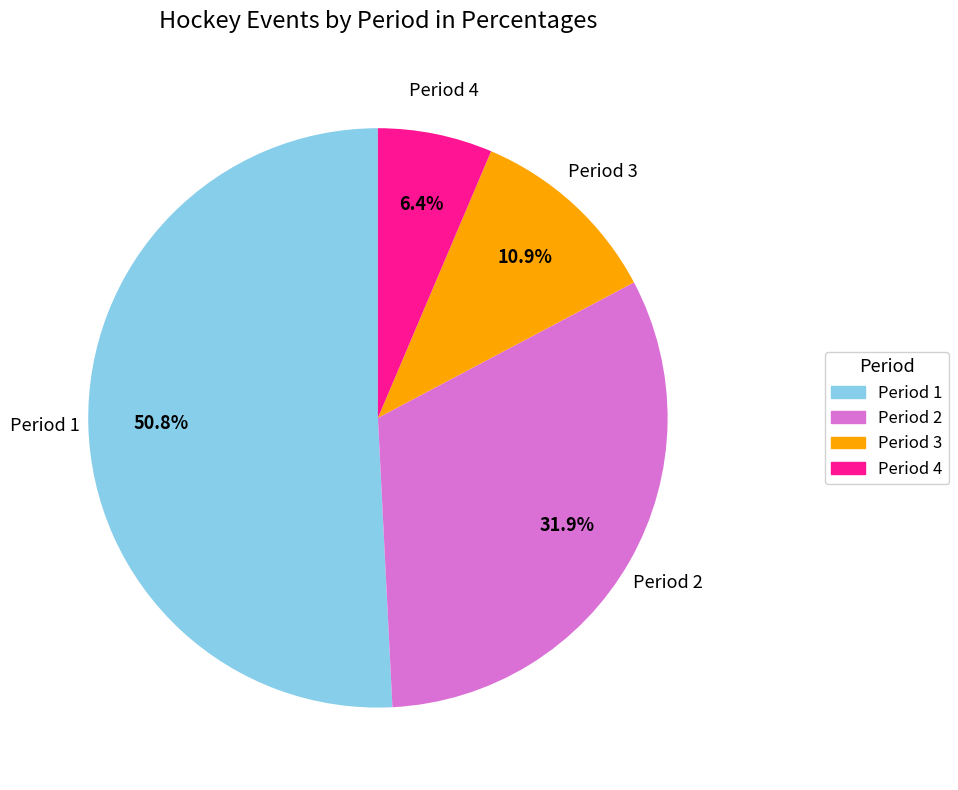

Does Period 1 represent more than half of the total?

Yes